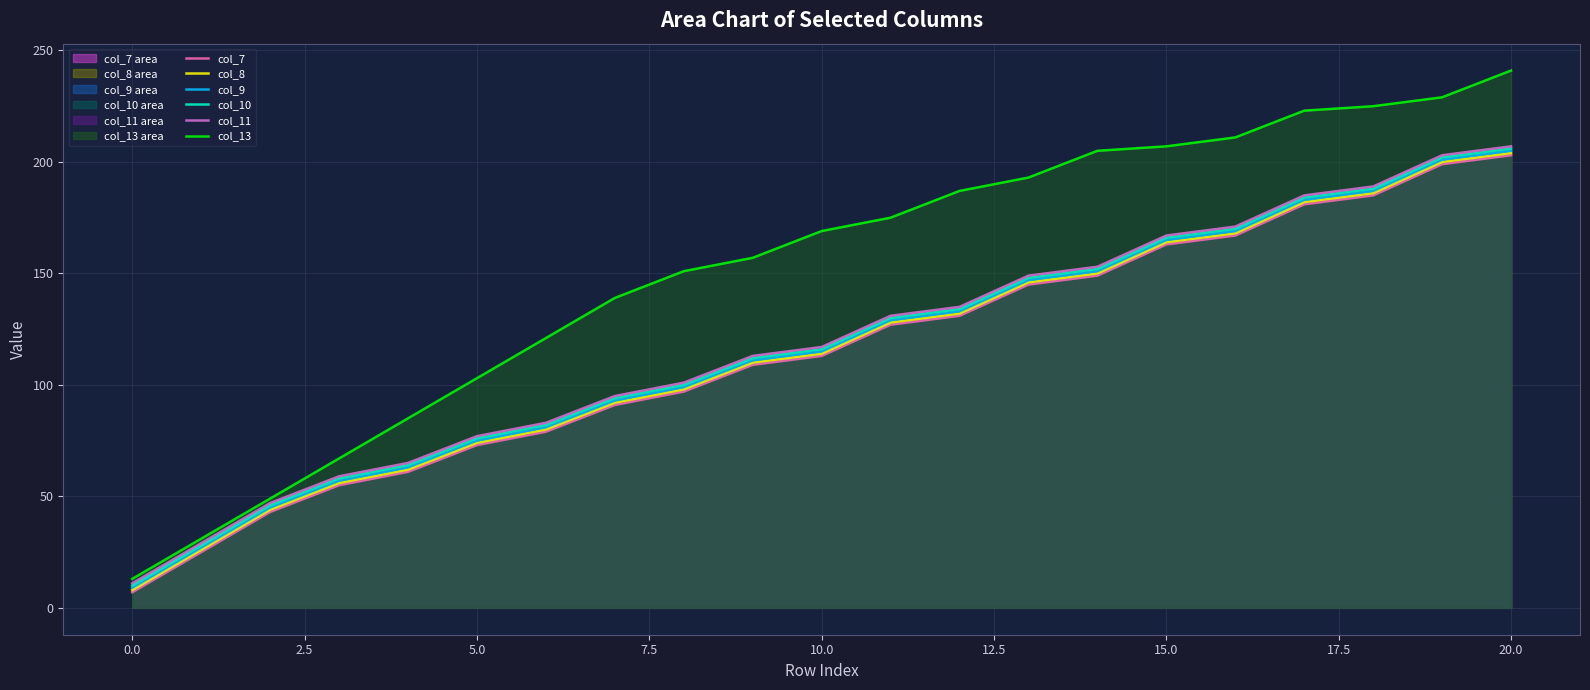

What is the maximum value shown in the chart?

241